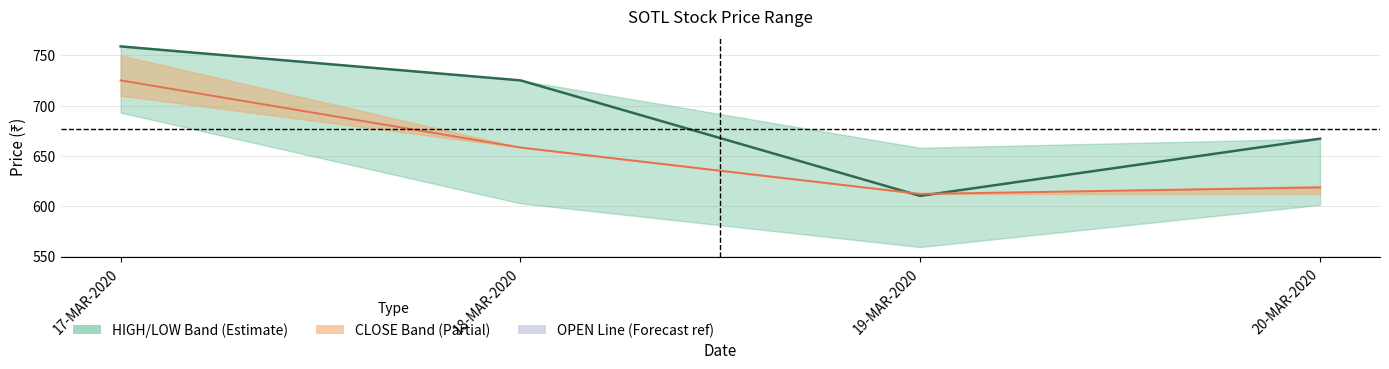

Where is CLOSE nearest to the value 668?

18-MAR-2020